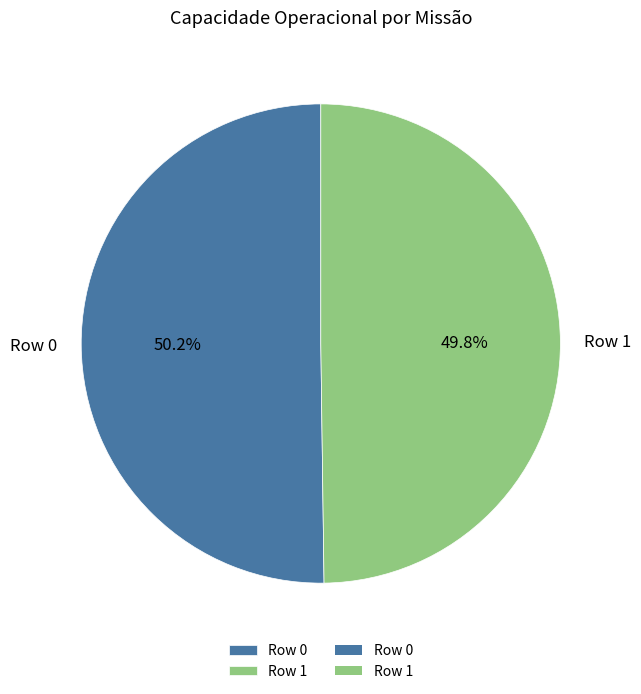

Approximately how many times larger is the value at Row 1 compared to Row 0?

1.0